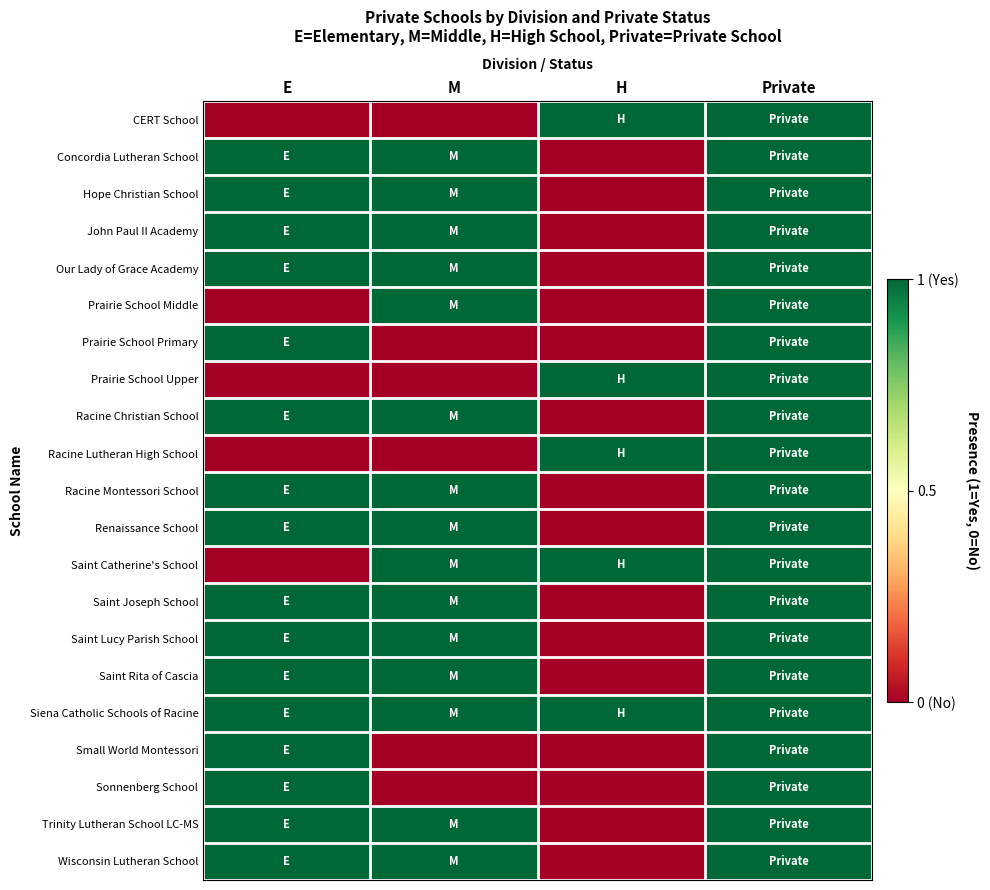

Which label corresponds to the largest value in the chart?

H